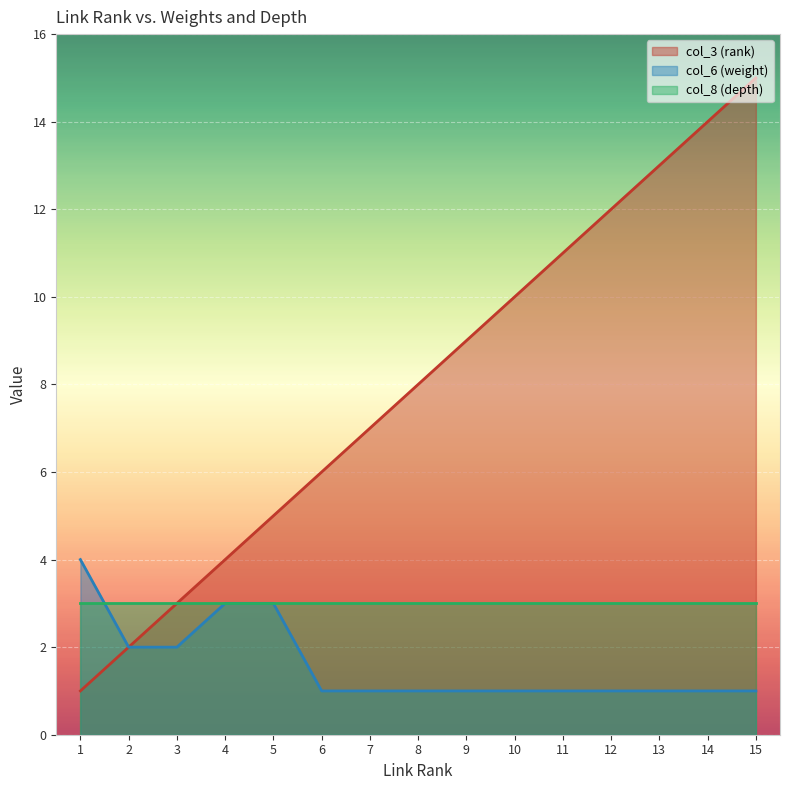

True or false: col_6 (weight) and col_3 (rank) cross at least once.

False